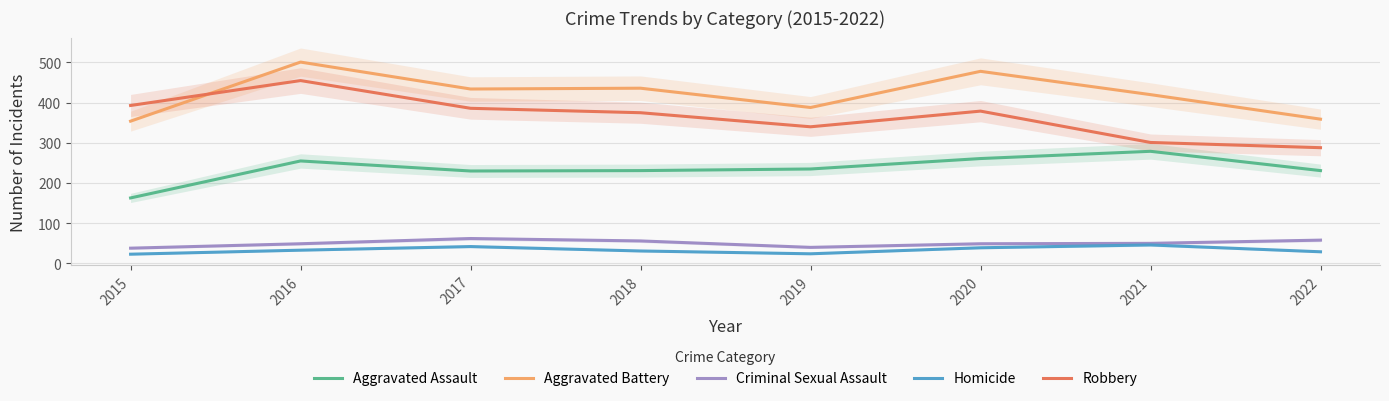

At how many categories does at least one series exceed 458?

2